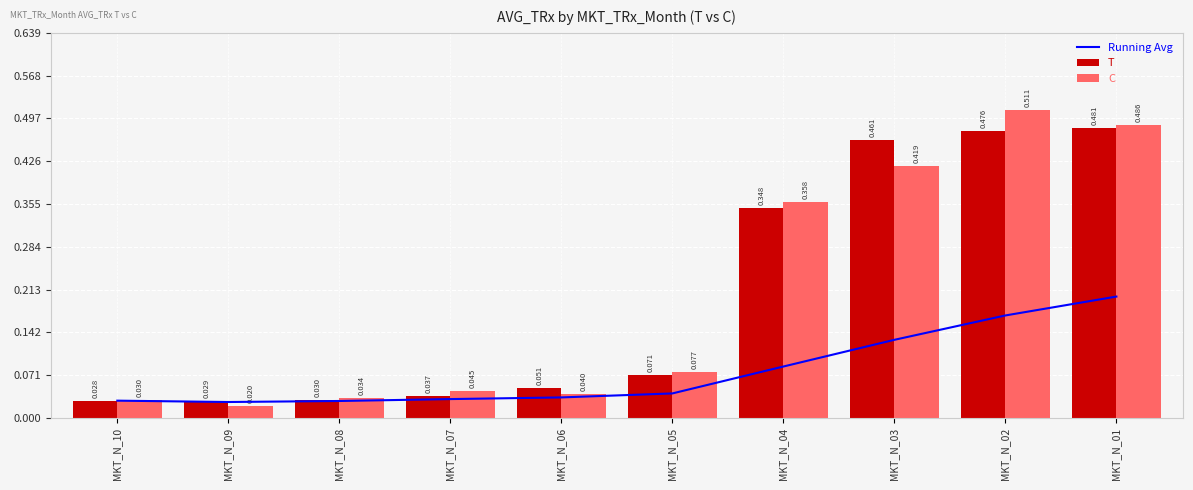

True or false: T has a value of 0.1 at MKT_N_06.

True